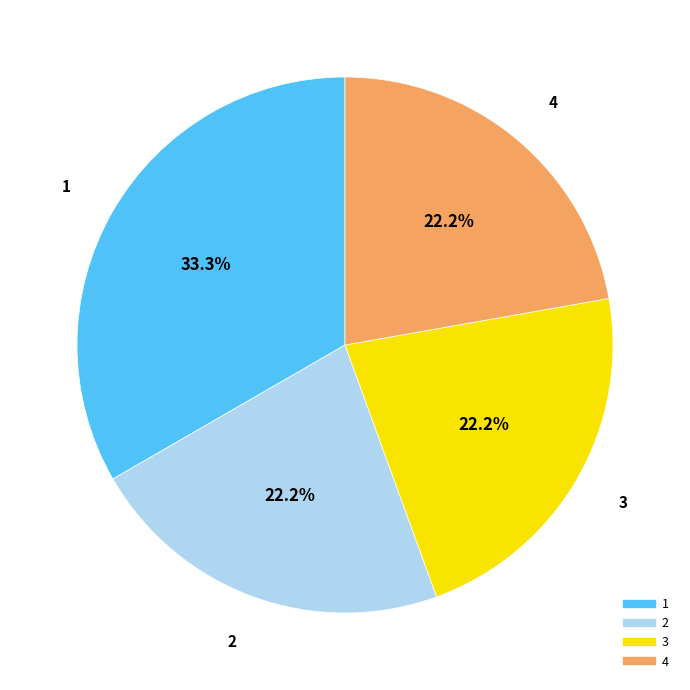

Is there a majority slice in this chart?

No